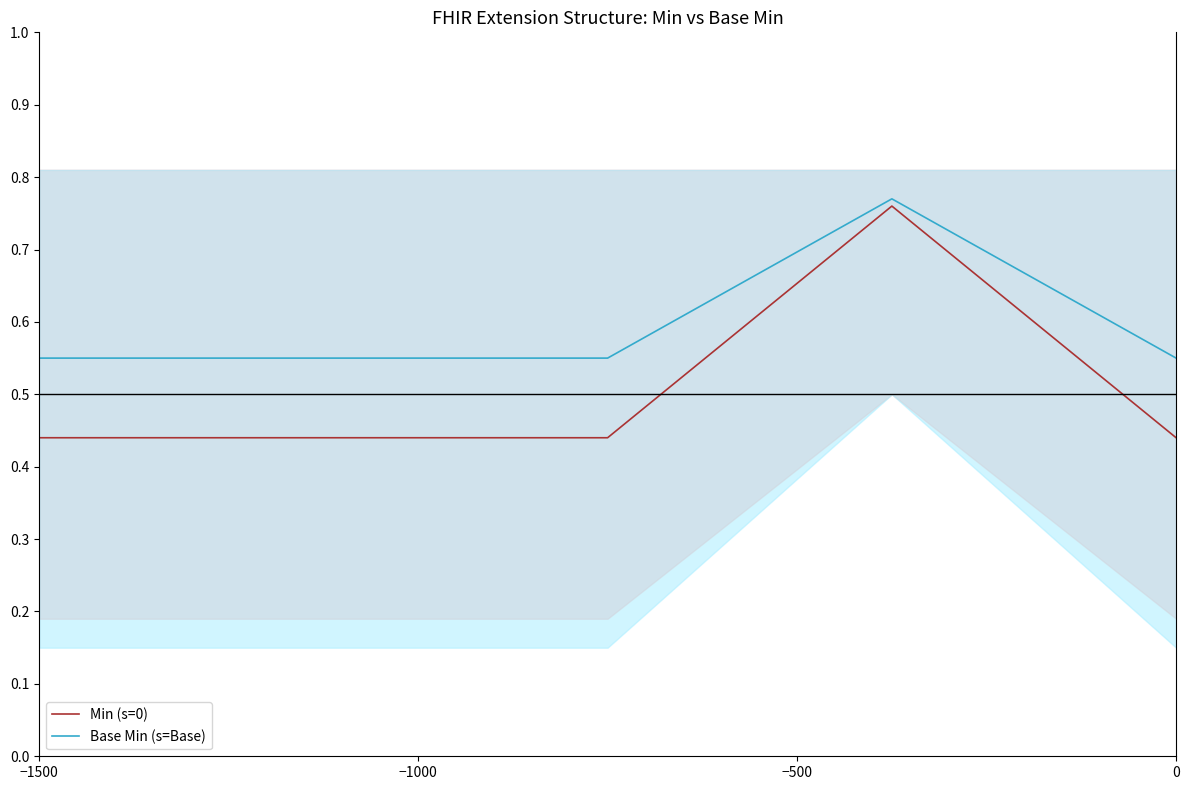

Which series has the largest total across all categories?

Base Min (s=Base)